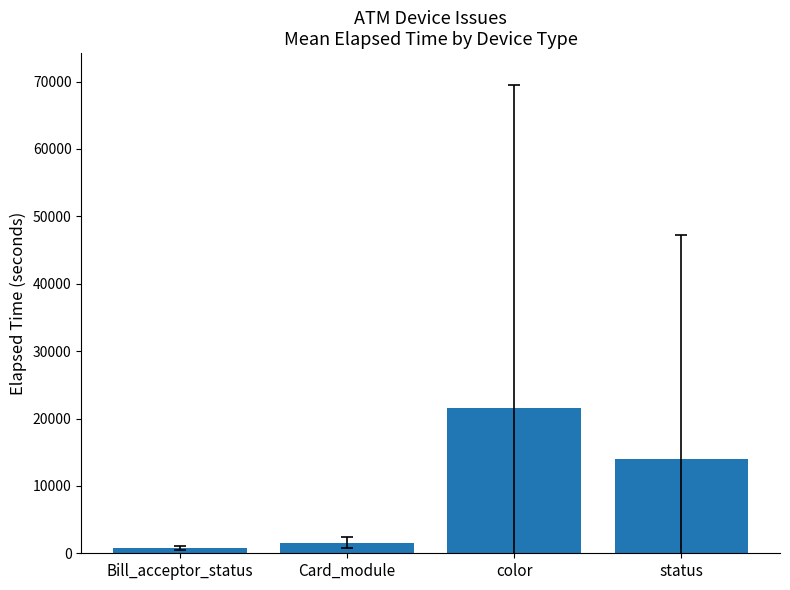

Between Card_module and Bill_acceptor_status, which is larger?

Card_module